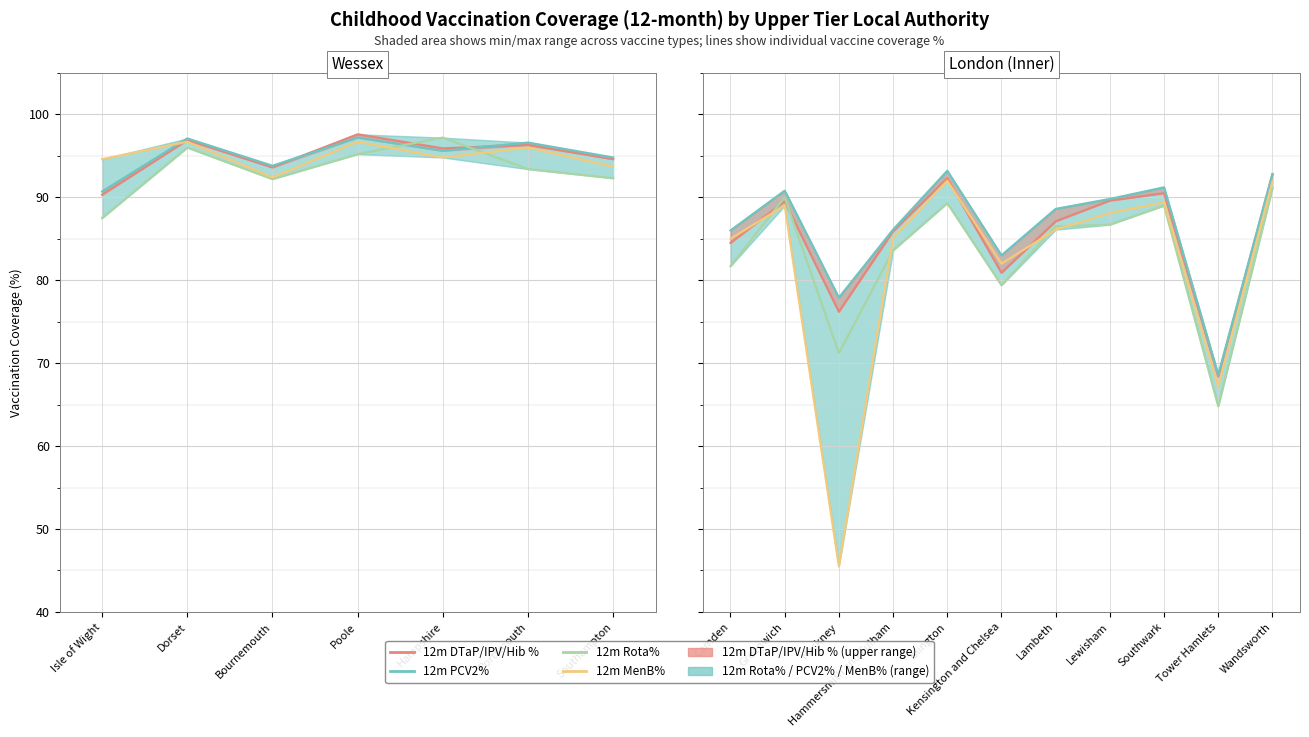

The 12m DTaP/IPV/Hib % series shows 162.3 at Wandsworth. True or false?

False